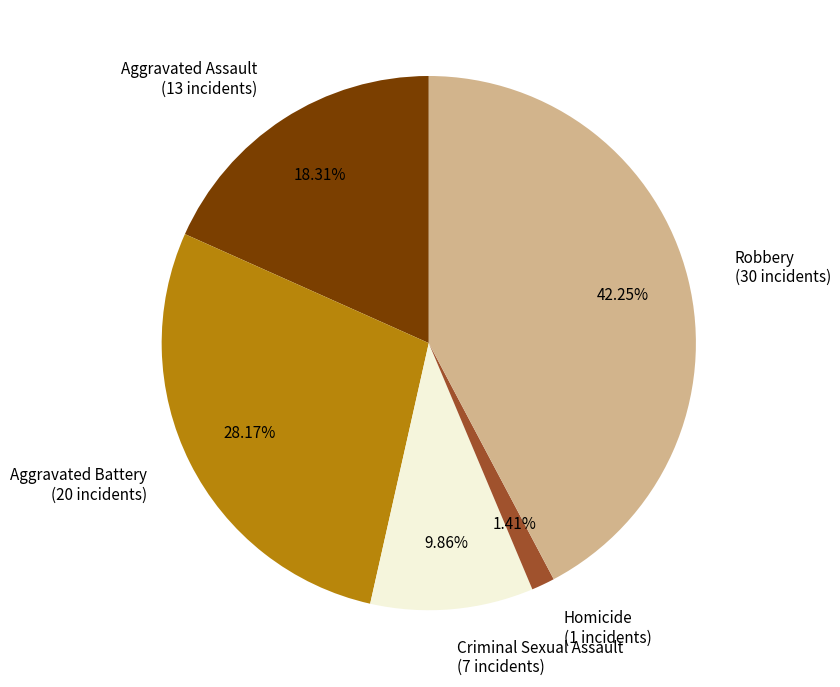

To the nearest percent, what is the average slice percentage?

20%